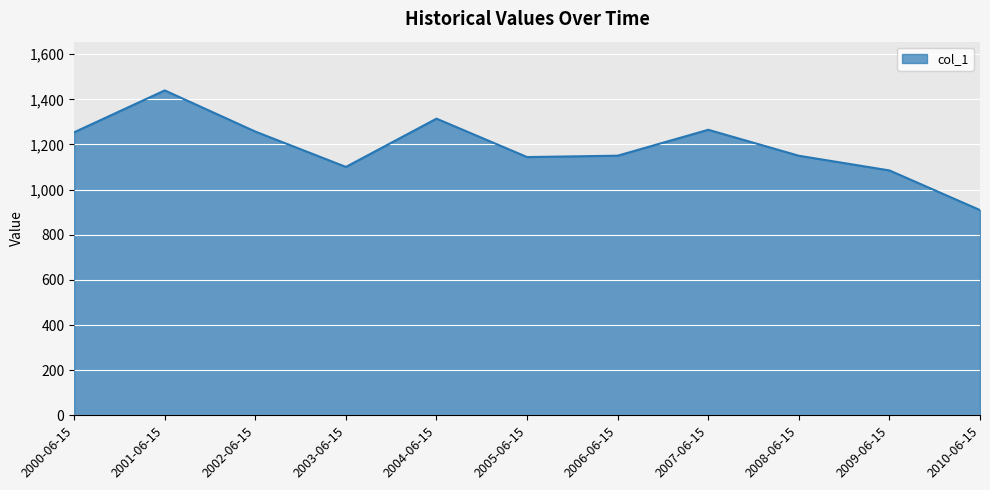

Which category has the highest value across all series?

2001-06-15